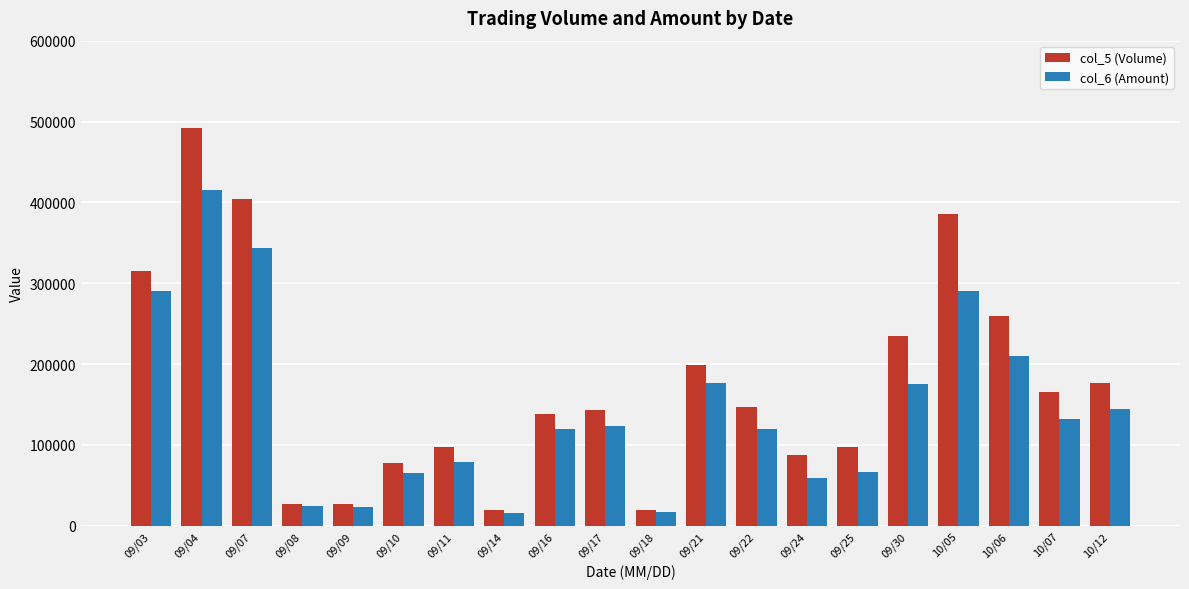

Which series changed the most between 09/18 and 09/21?

col_5 (Volume)